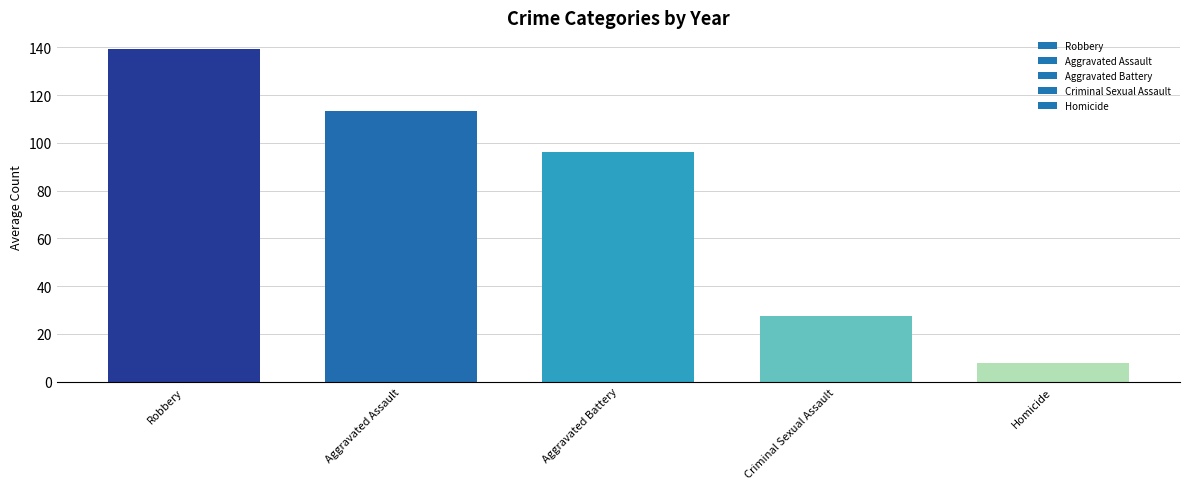

How many bars are there in total?

5